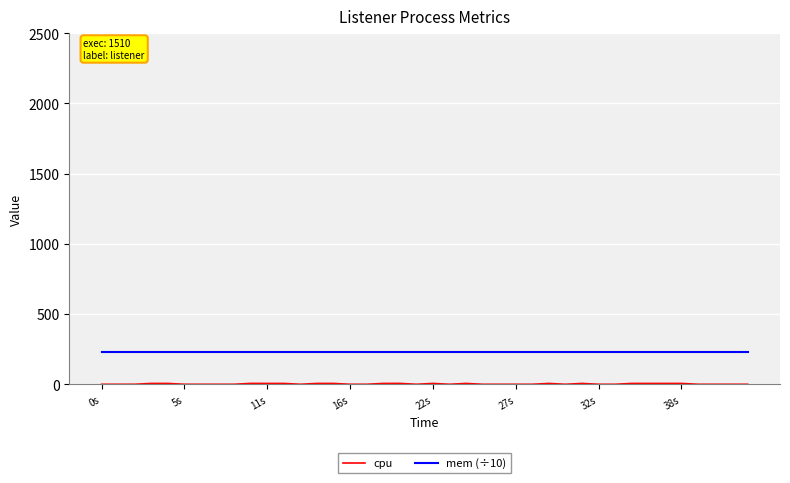

Which series has the largest total across all categories?

mem (÷10)